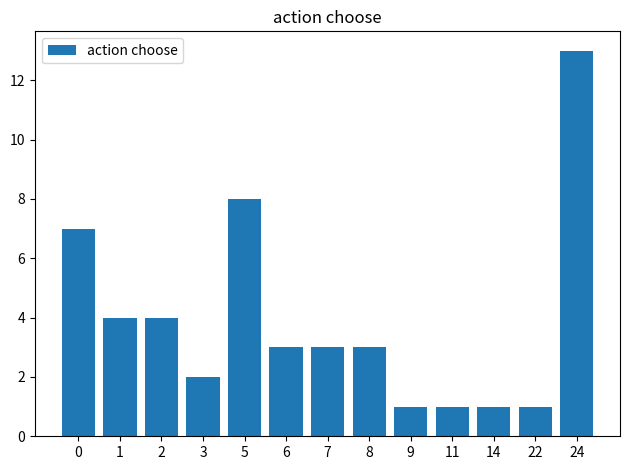

What is the difference between the maximum and minimum values?

12